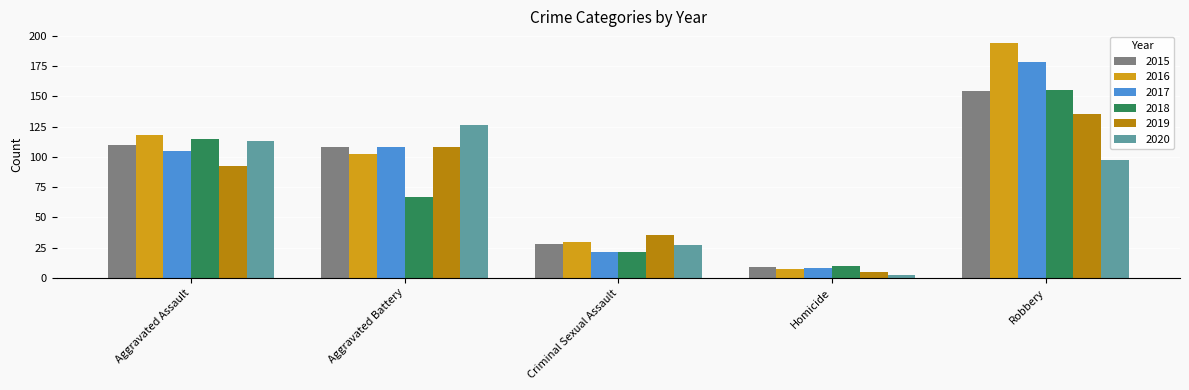

At how many categories does at least one series exceed 180?

1